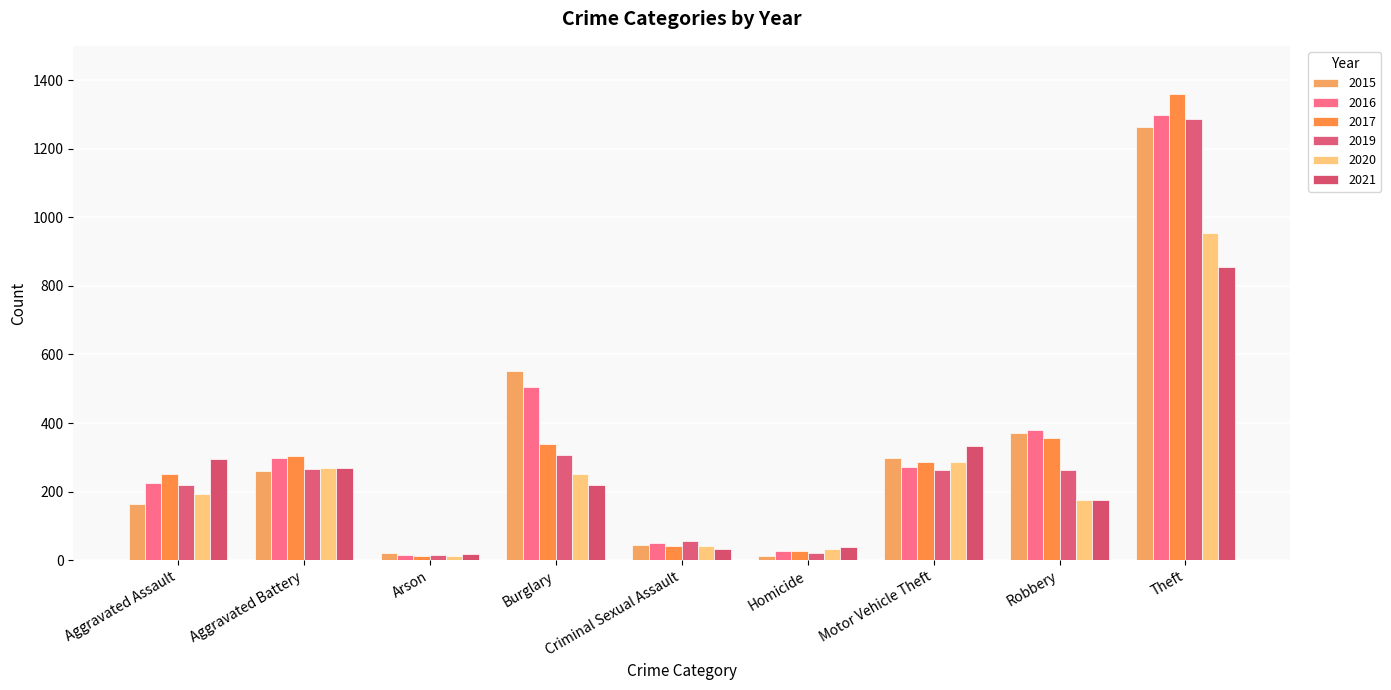

The 2016 series shows 225 at Aggravated Assault. True or false?

True